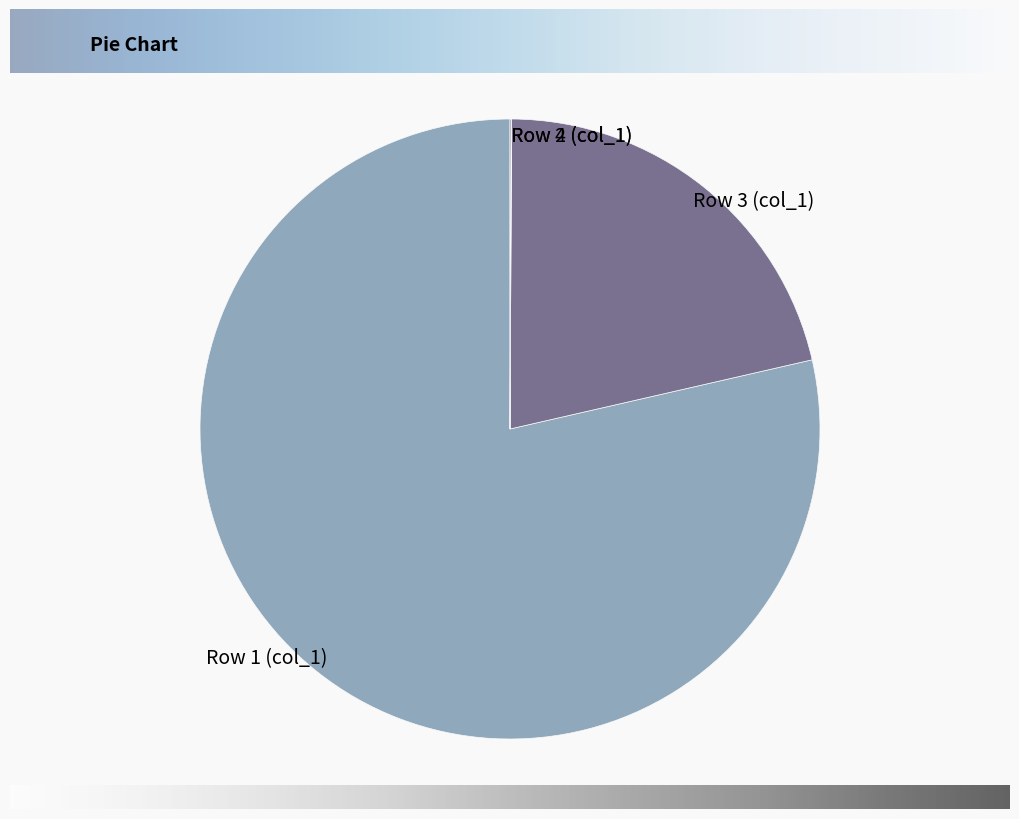

Combined, do Row 3 (col_1) and Row 1 (col_1) account for over 50%?

Yes